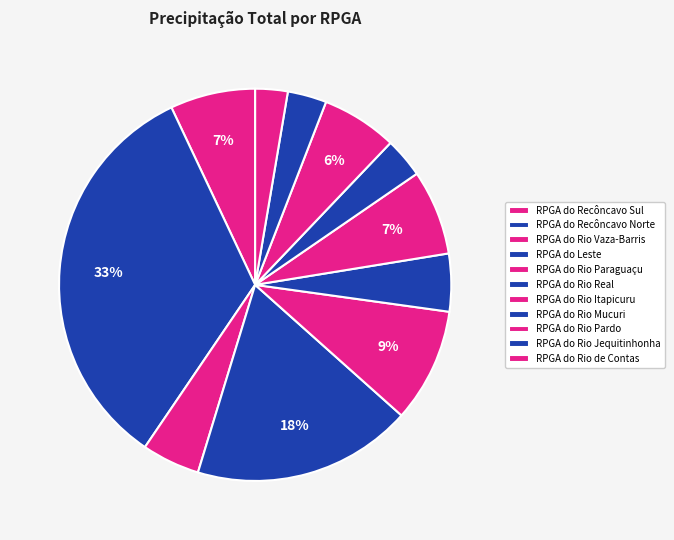

Count the number of slices in the pie.

11